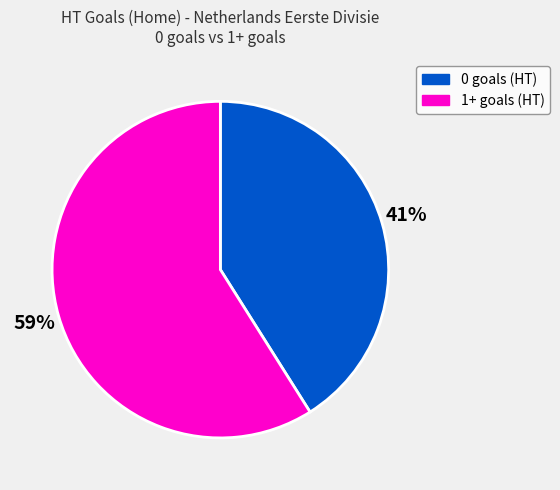

Is there any slice that represents more than half of the pie?

Yes